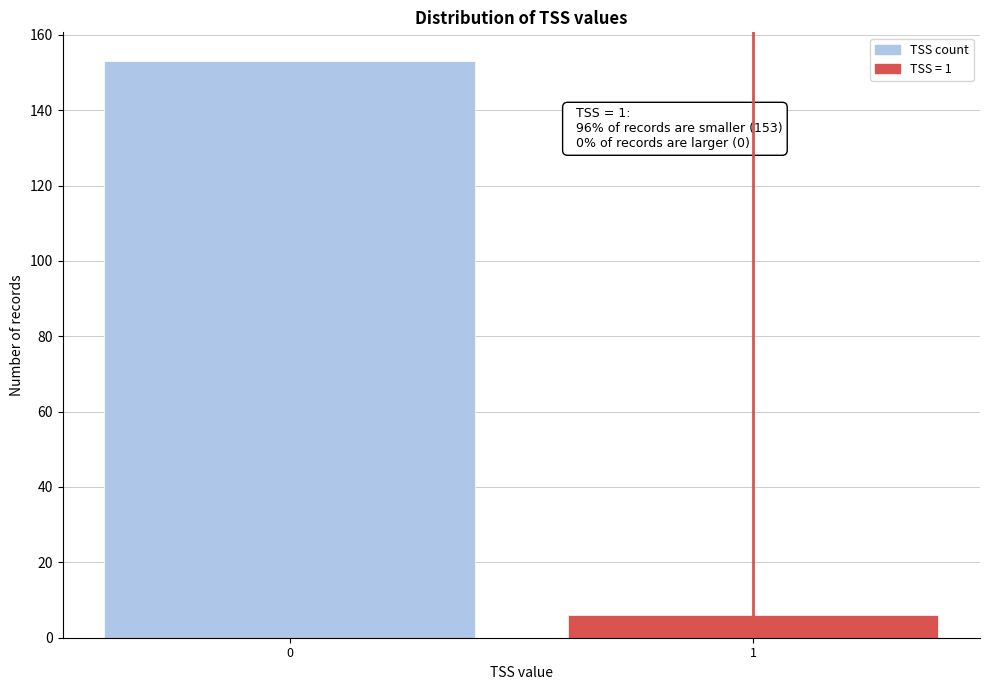

Reading right to left, extract all data points from this chart.

6	153